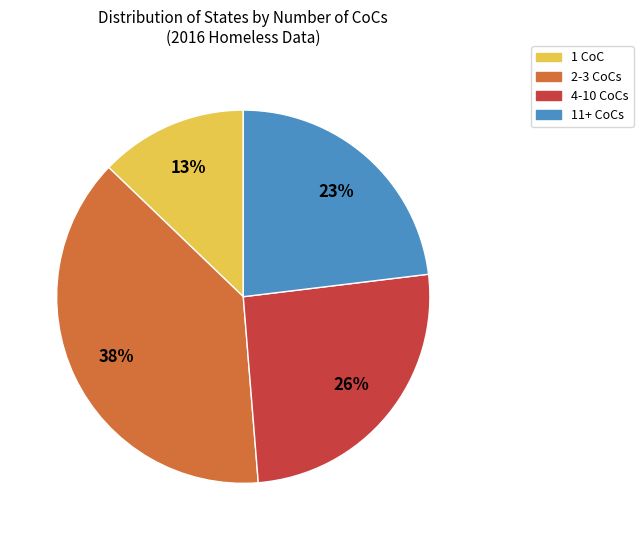

How many segments does this pie chart have?

4